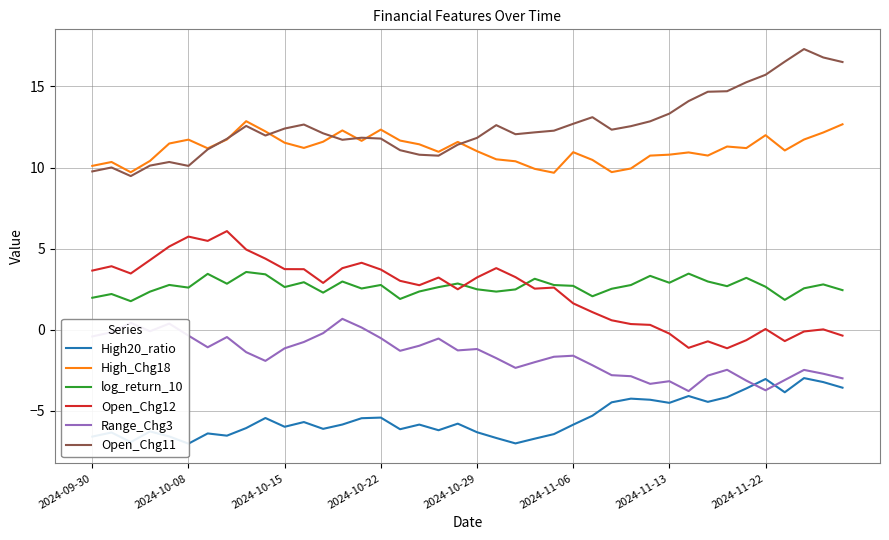

True or false: Range_Chg3 and Open_Chg12 cross at least once.

False